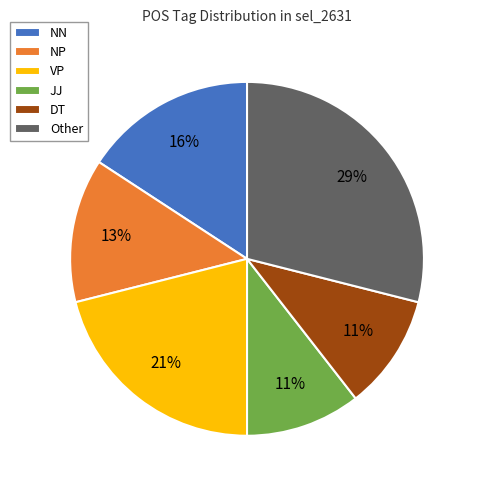

Does VP represent more than half of the total?

No